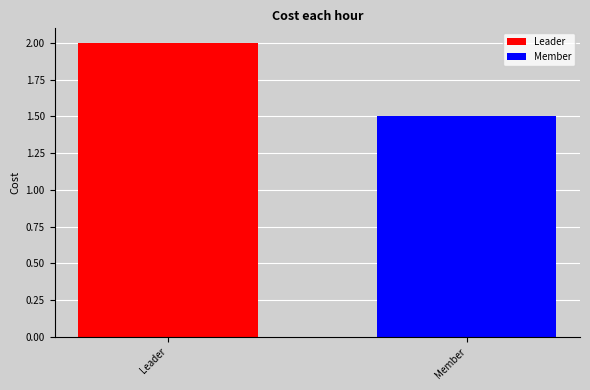

List the series in order of their overall mean, highest first.

Leader, Member